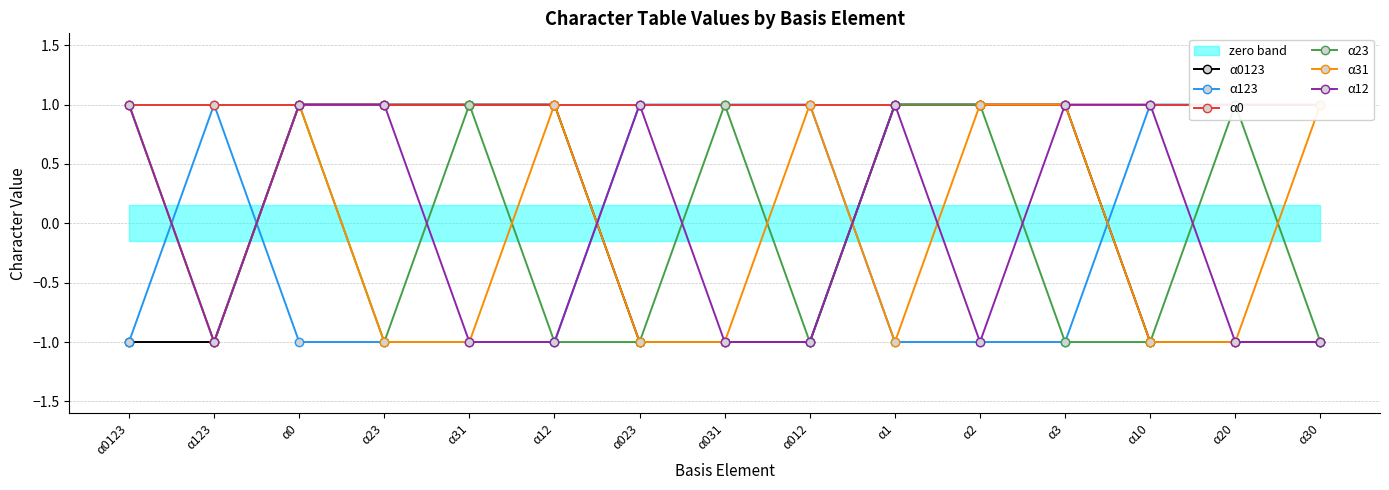

What position from the left is α012?

9